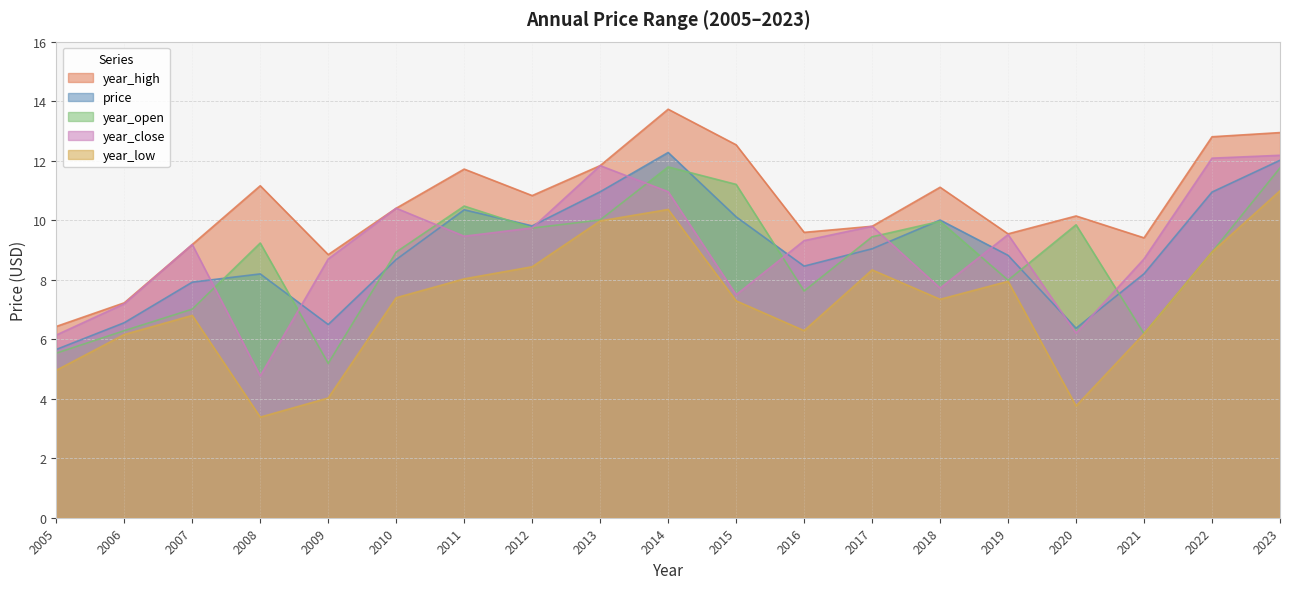

What is the smallest value displayed?

3.4